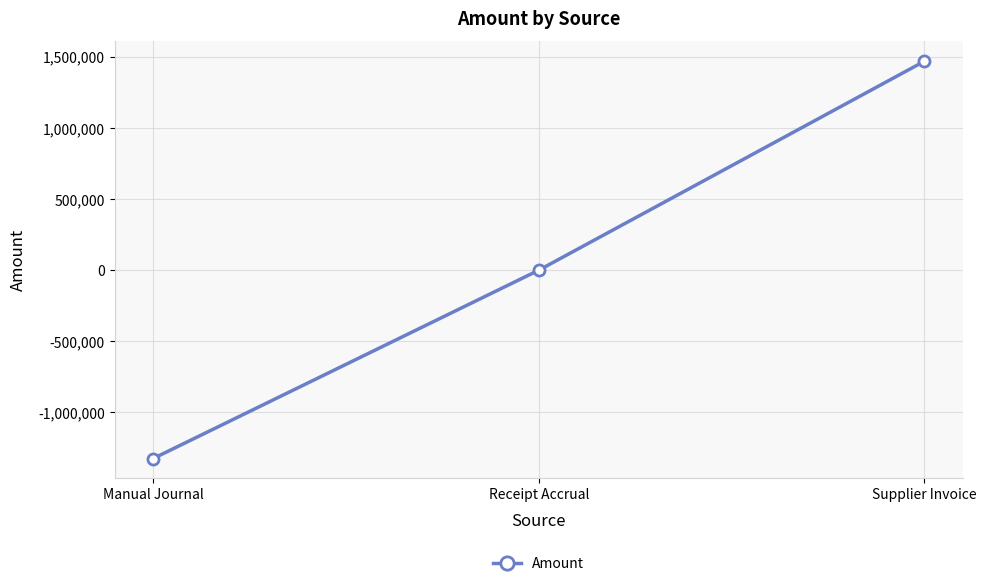

What is the sum of all values?

144921.2